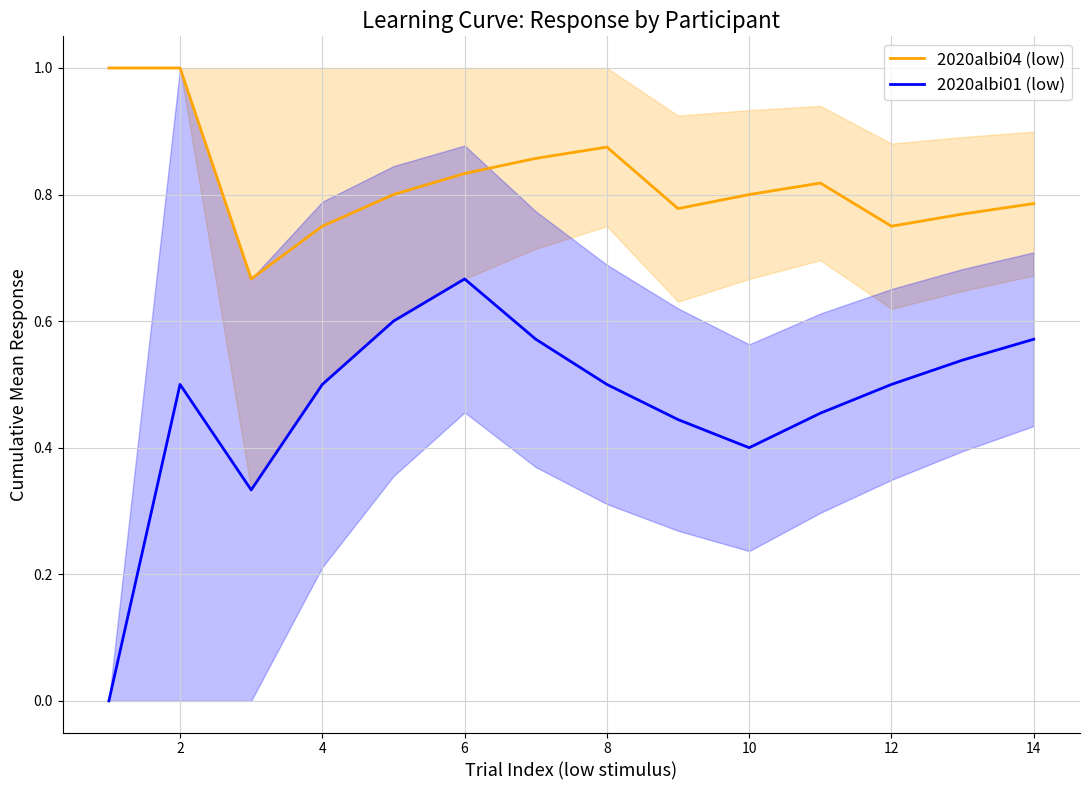

At which category is the sum across all series the highest?

2